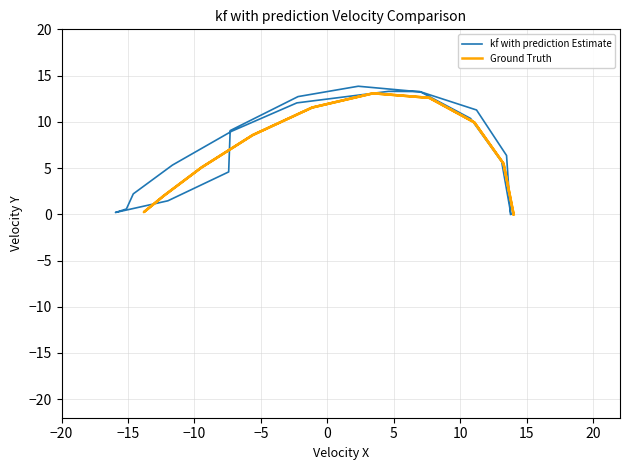

True or false: Ground Truth has more than 2 interior local peaks.

False